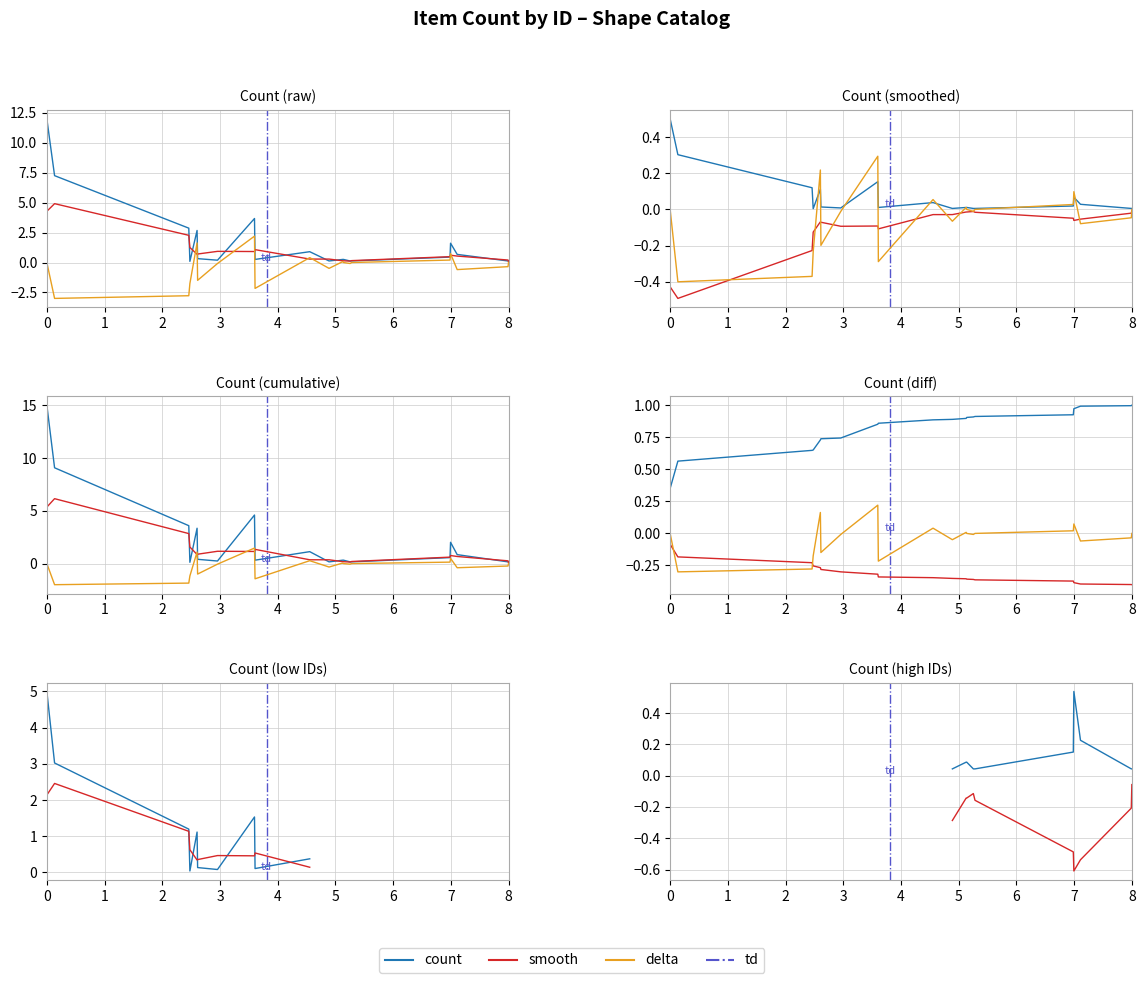

Rank the categories by value from lowest to highest.

261, 513, 551, 554, 837, 838, 311, 379, 538, 539, 275, 732, 745, 478, 733, 274, 259, 378, 16, 2